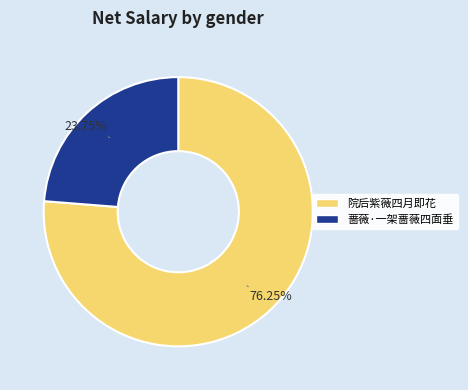

True or false: 院后紫薇四月即花 accounts for 76% of the total.

True